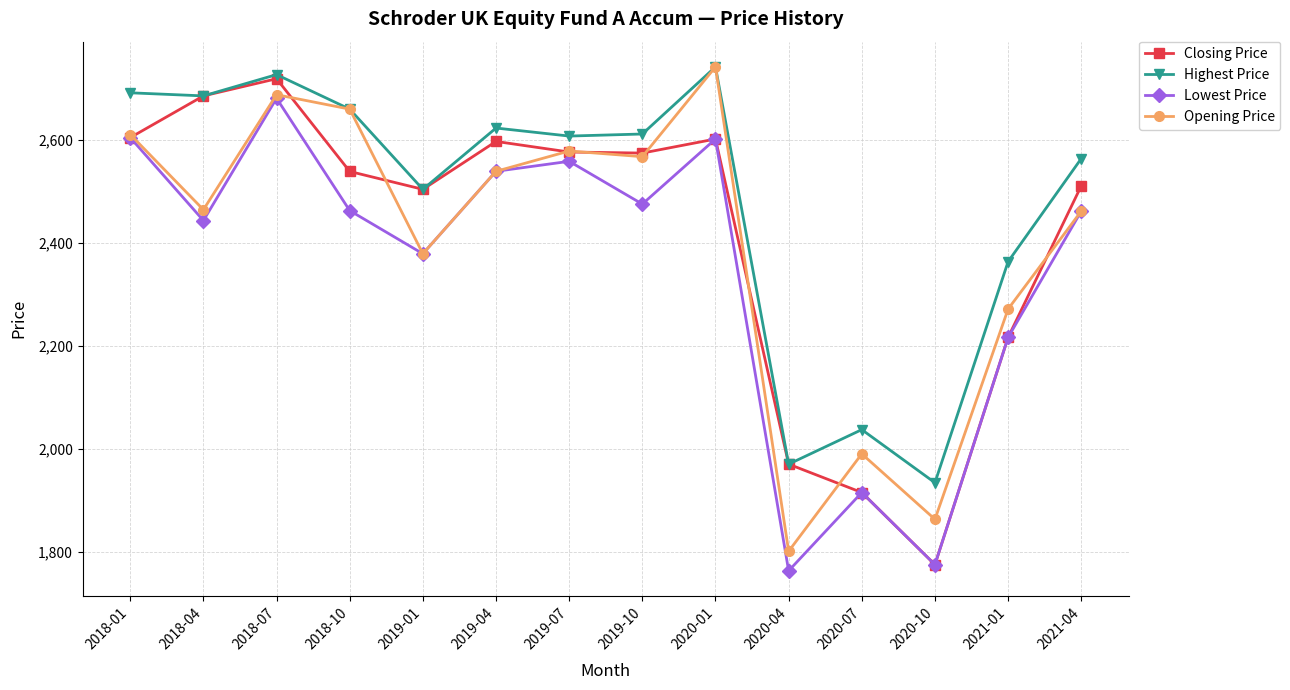

Which label corresponds to the largest value in the chart?

2020-01